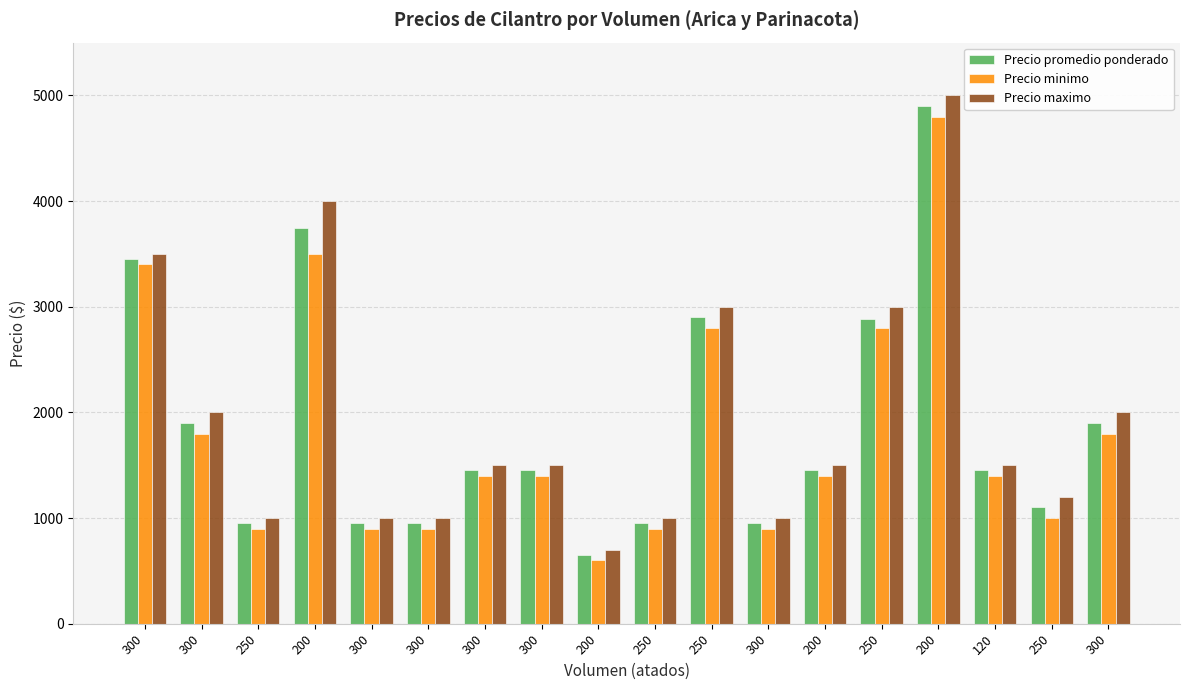

Rank the series by their average value, from highest to lowest.

Precio maximo, Precio promedio ponderado, Precio minimo